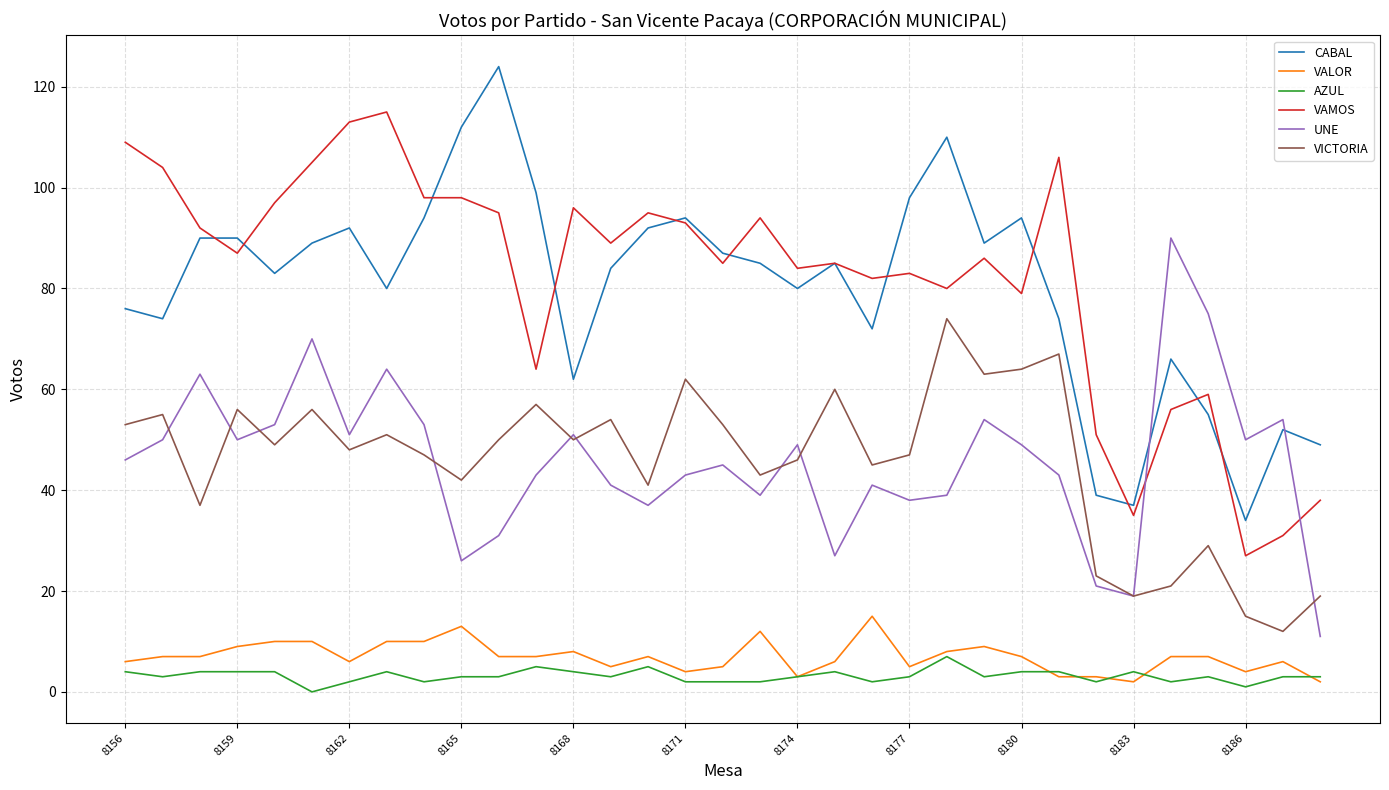

Is this an area chart (filled region under the line)?

No